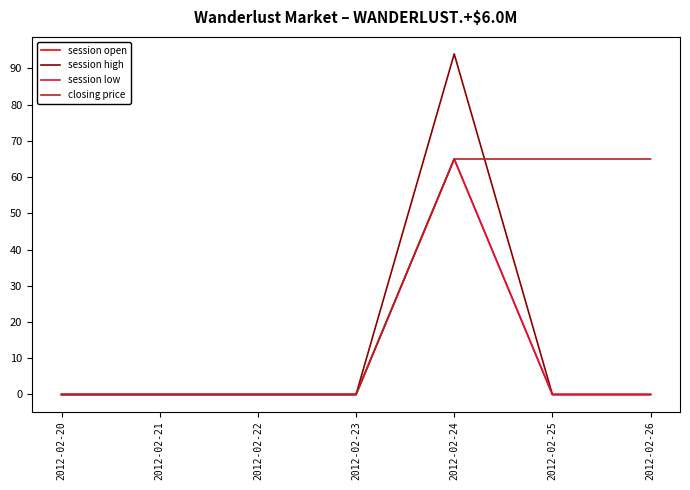

True or false: closing price and session high cross at least once.

True